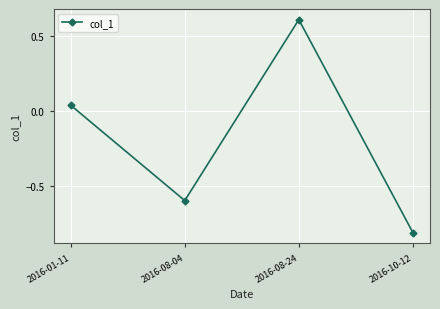

How many points are lower than both their immediate neighbors (excluding endpoints)?

1